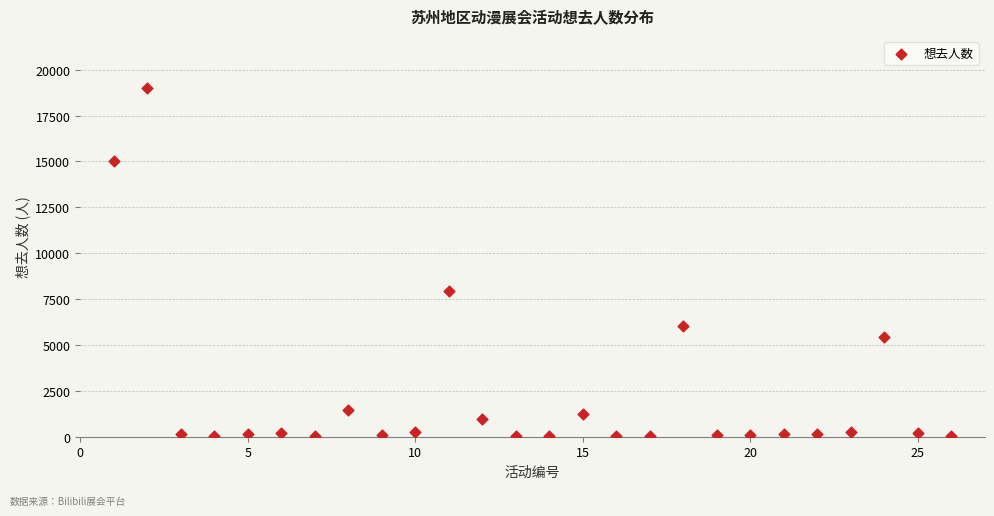

What is the range of X values (max minus min)?

25